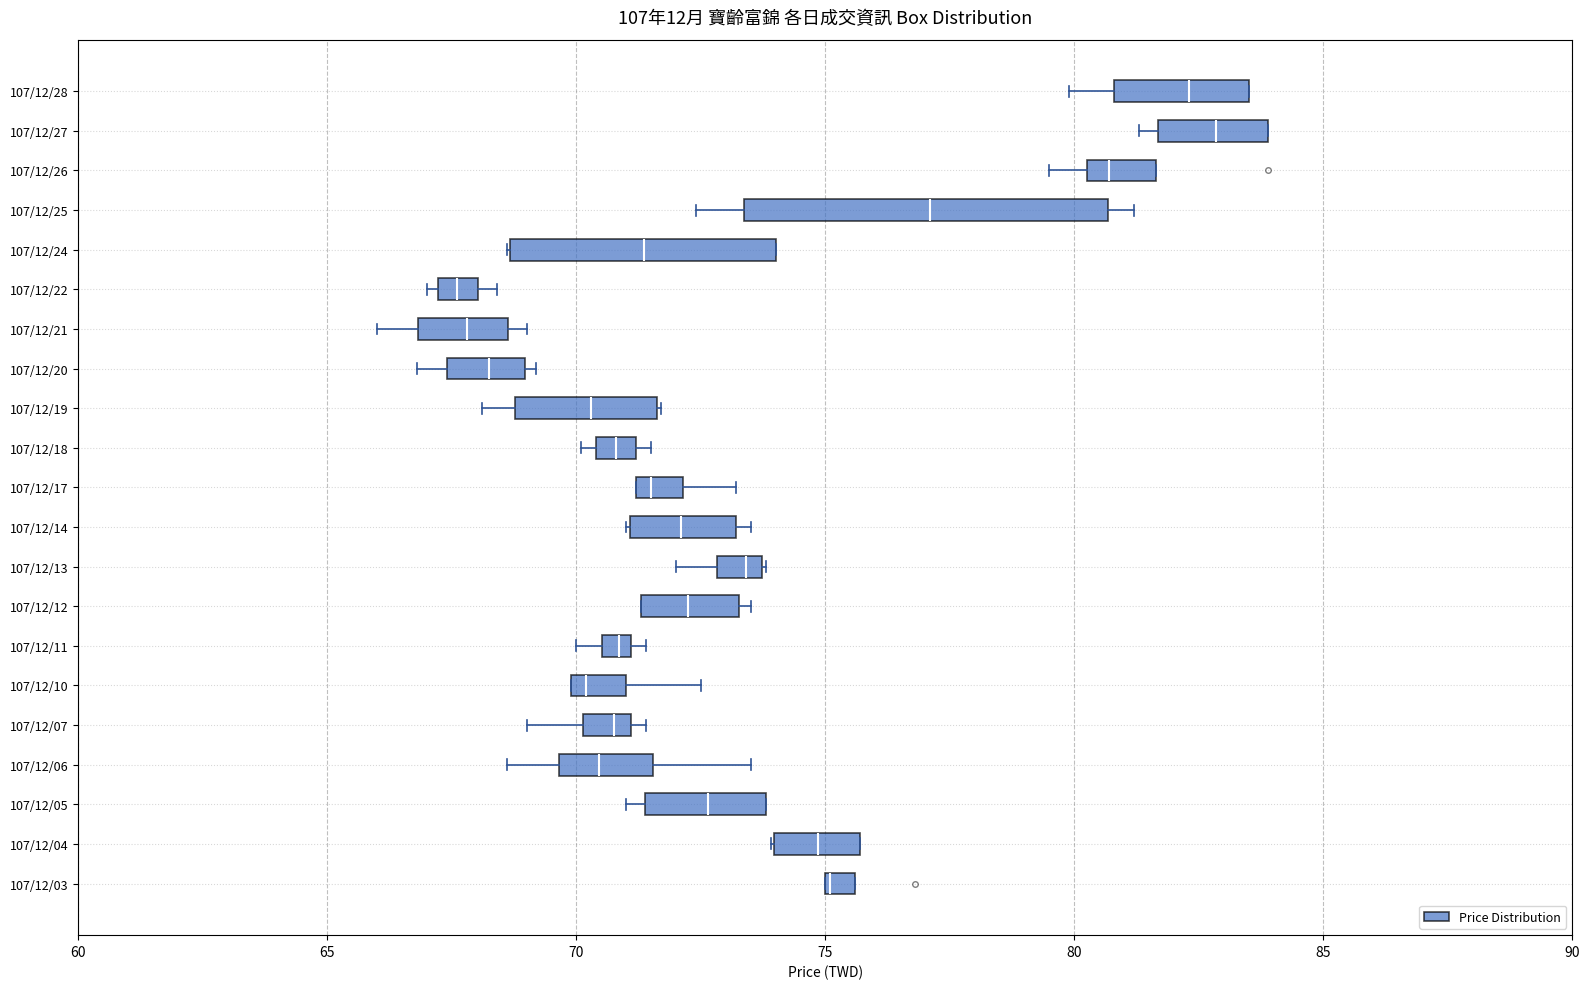

Which box is the widest, from its left edge to its right edge?

107/12/25